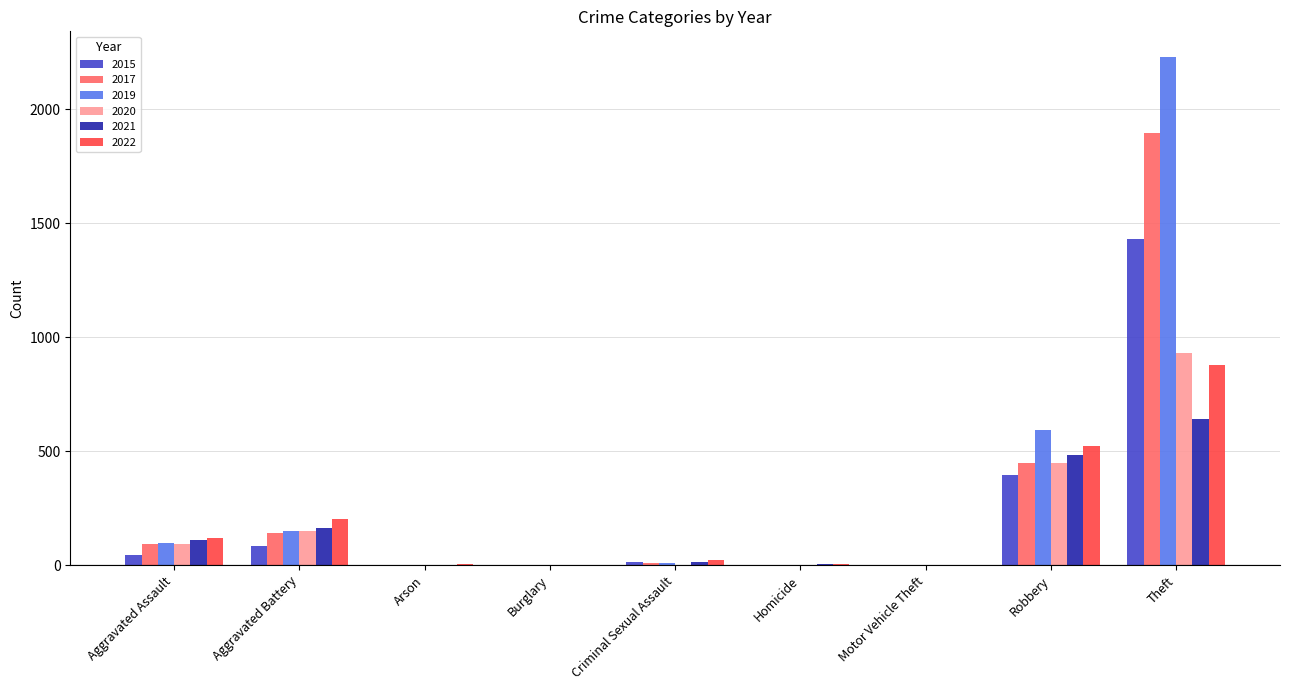

What is the difference between the 2017 values at Theft and Criminal Sexual Assault?

1888